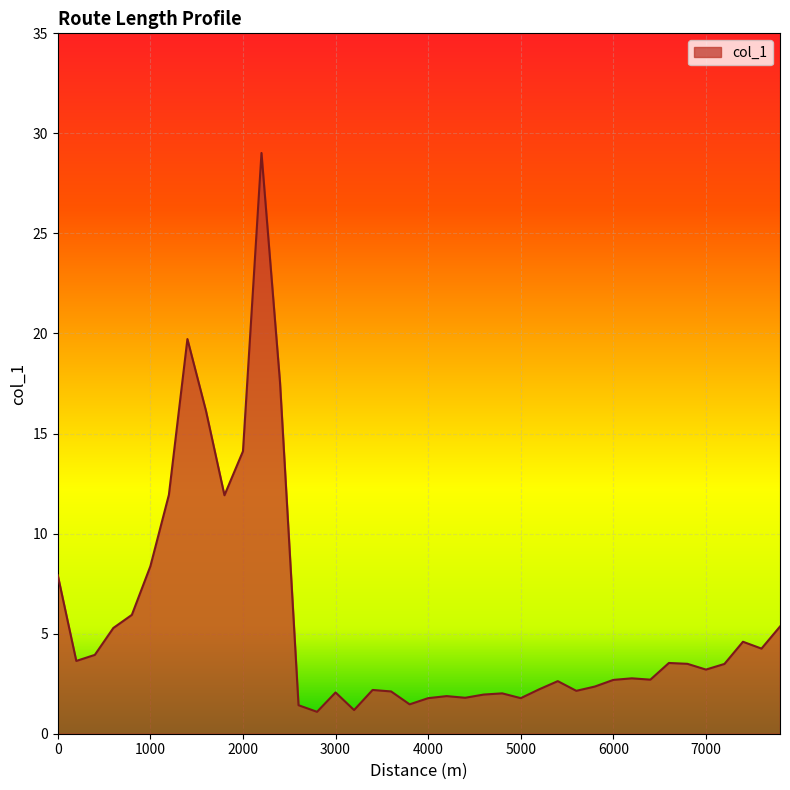

What is the greatest value displayed?

29.0